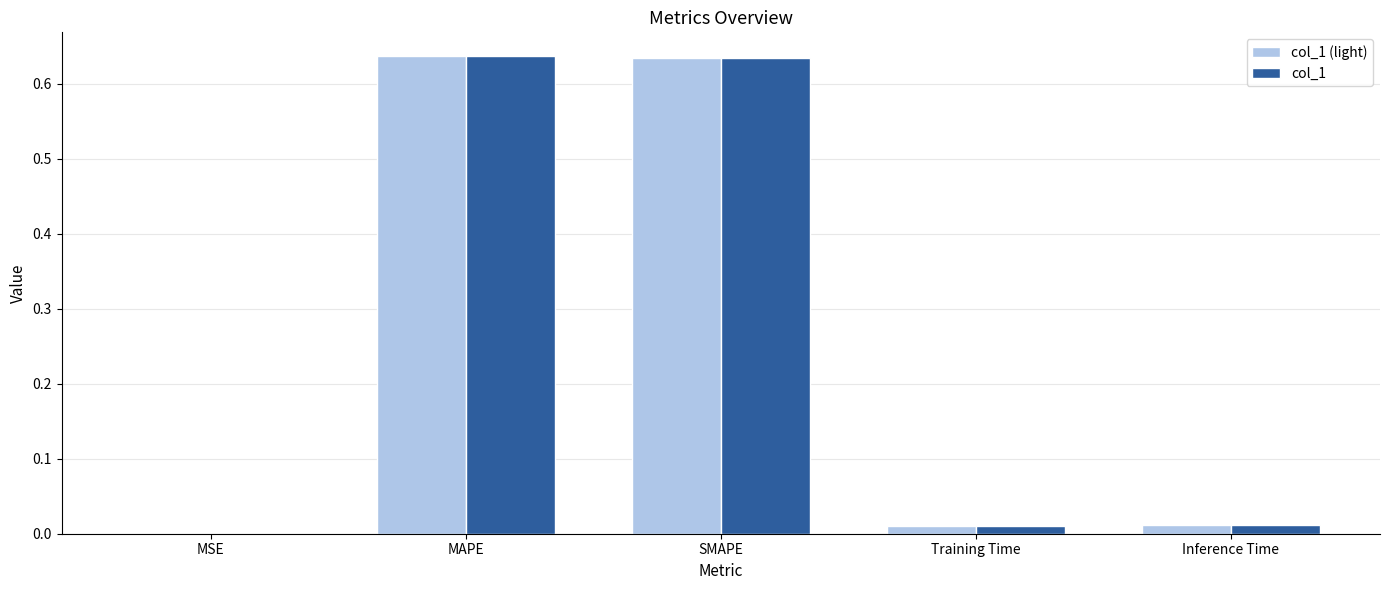

Is the value of col_1 at SMAPE greater than the value of col_1 (light) at Inference Time?

Yes